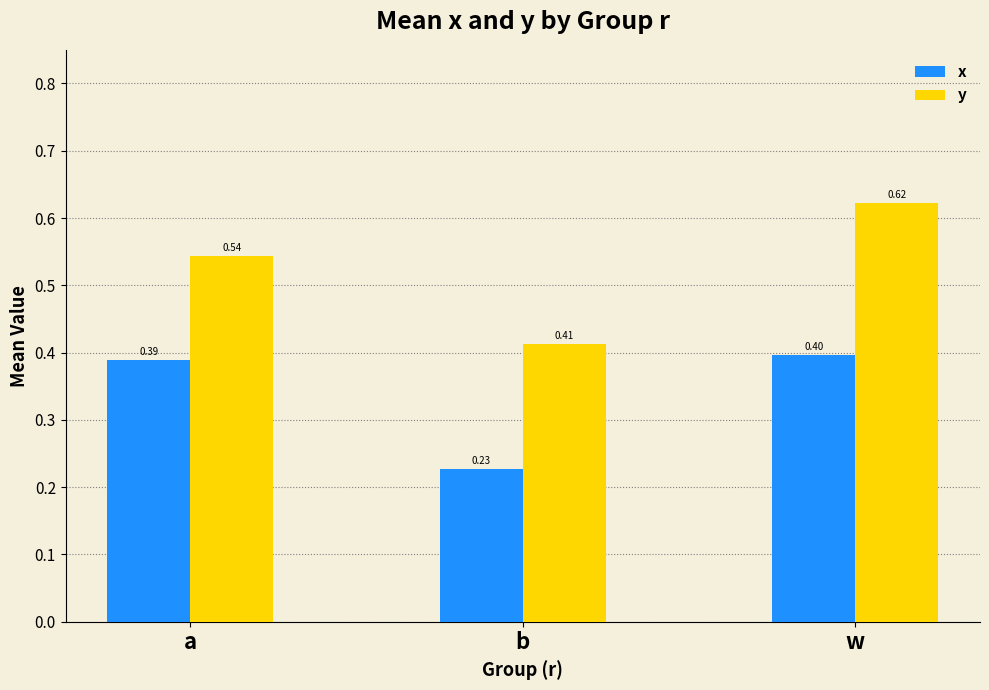

Which series has the largest total across all categories?

y